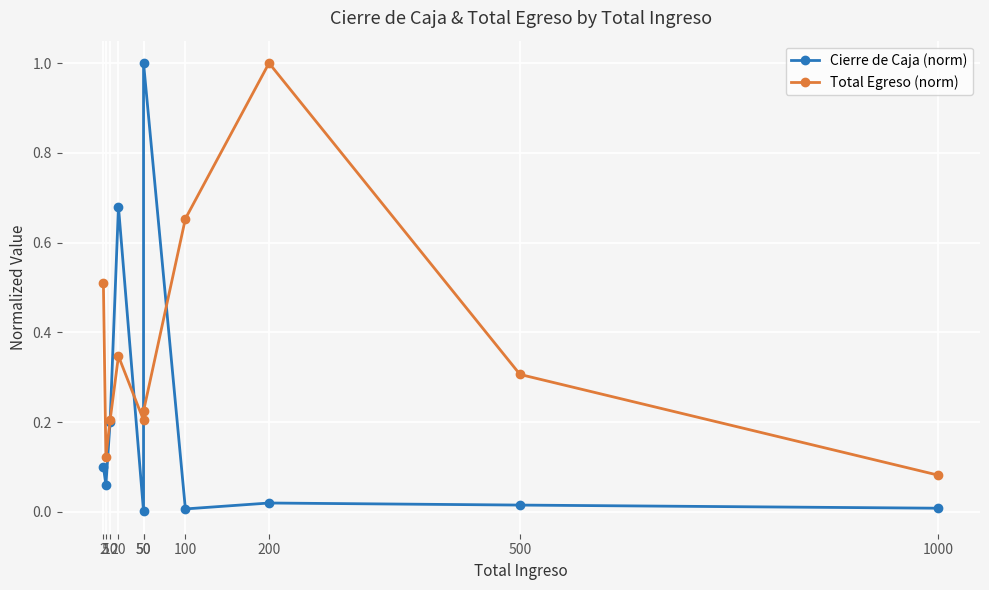

What is the maximum value for Cierre de Caja (norm)?

1.0